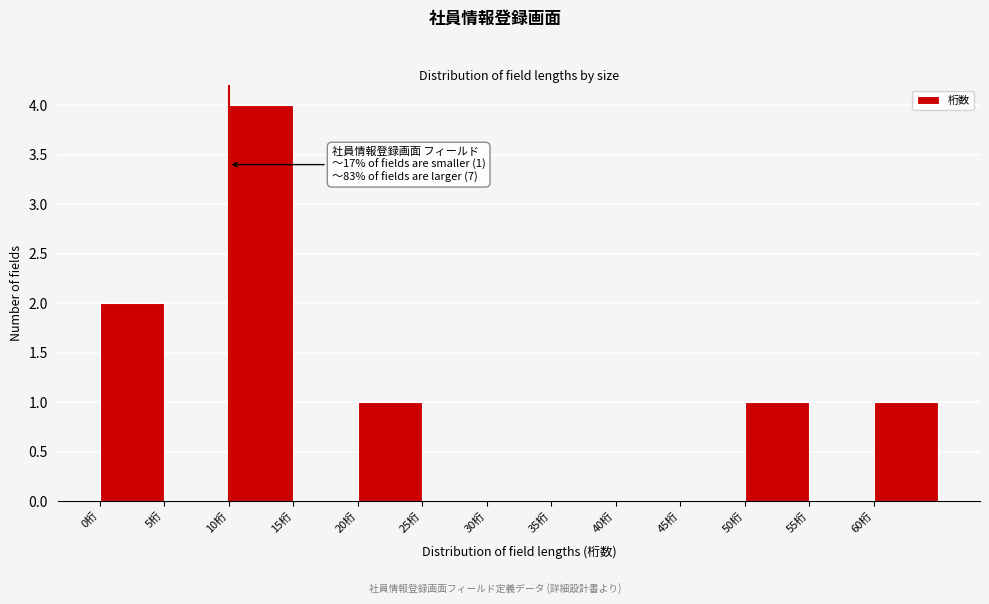

Over which range of the x-axis is the bar tallest?

10 to 15